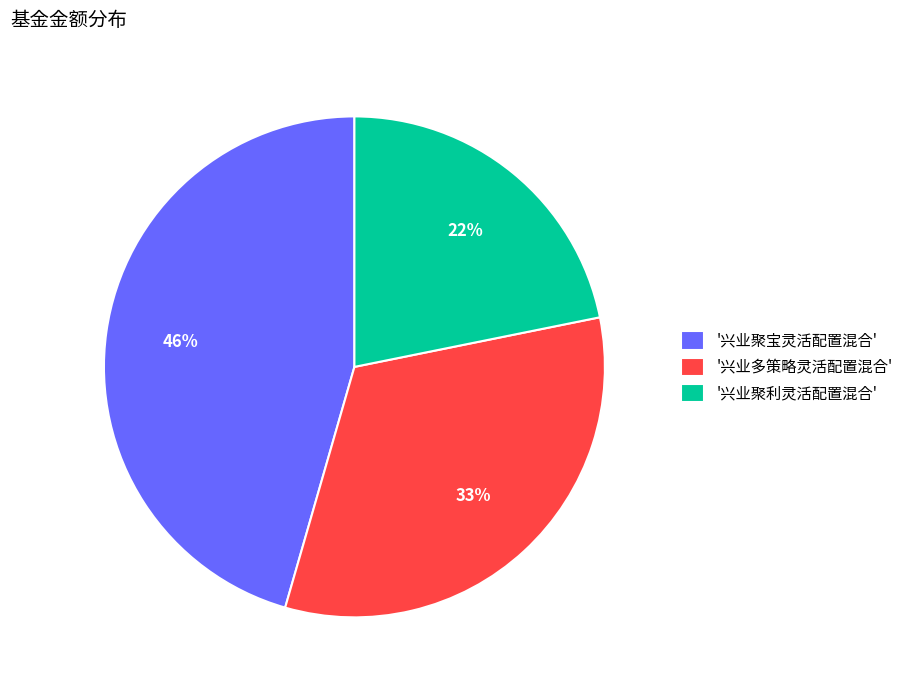

Is there a majority slice in this chart?

No